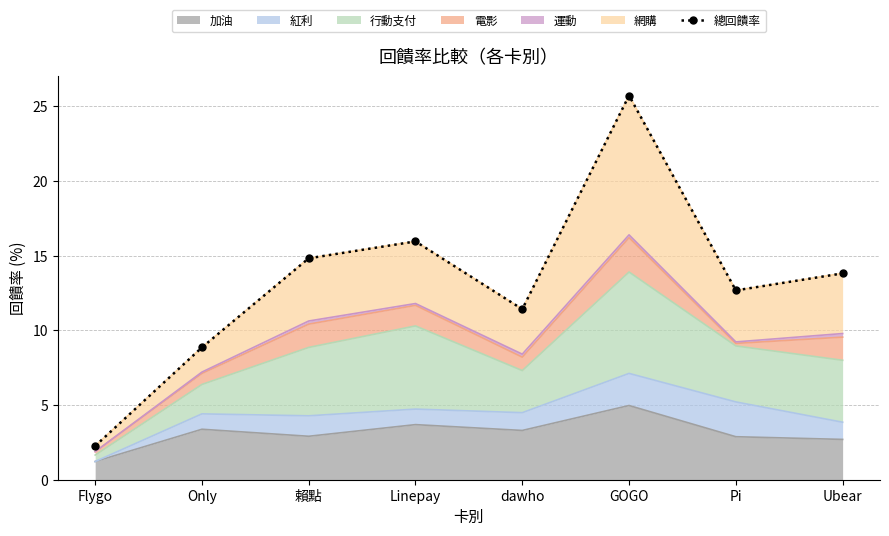

How many points are lower than both their immediate neighbors (excluding endpoints)?

2